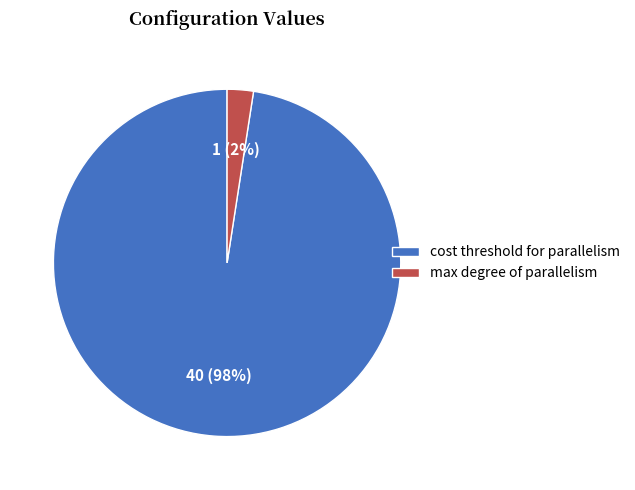

Is the sum of cost threshold for parallelism and max degree of parallelism greater than half?

Yes